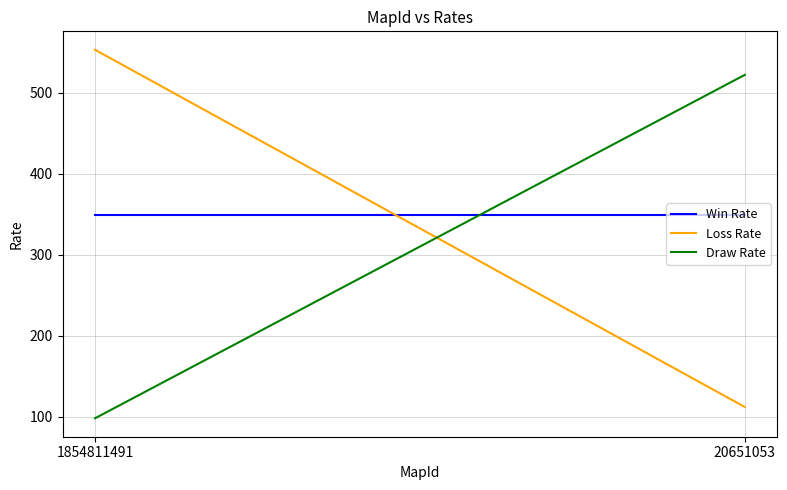

Reading right to left, list all the values displayed in this chart.

Win Rate: 349	349
Loss Rate: 112	553
Draw Rate: 522	98